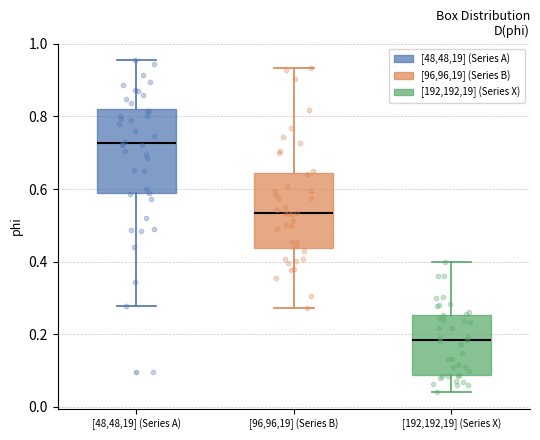

Which box has the highest median line?

[48,48,19] (Series A)